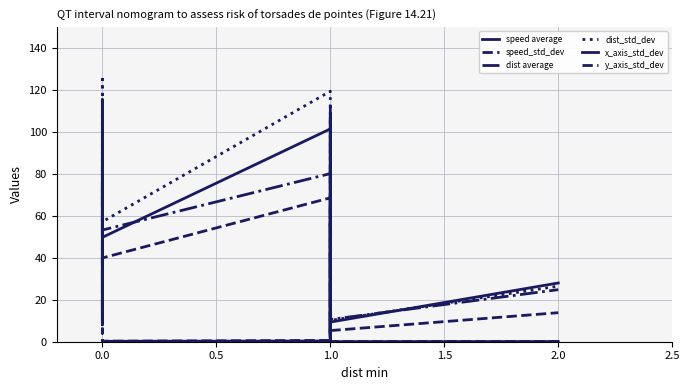

True or false: dist average has a value of 6.9 at 1.0.

False